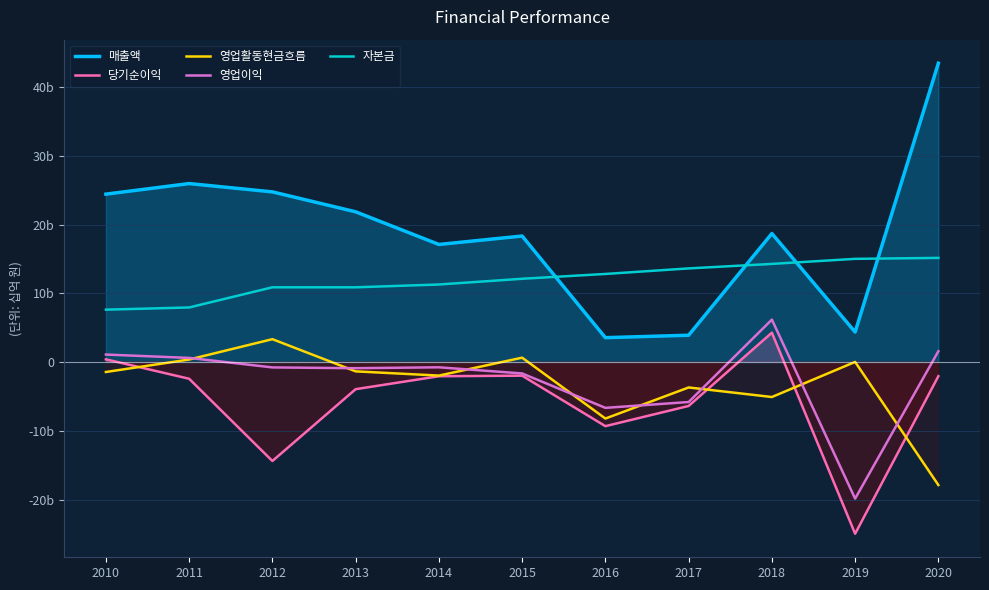

In 매출액, how many points are lower than both neighbors (excluding endpoints)?

3